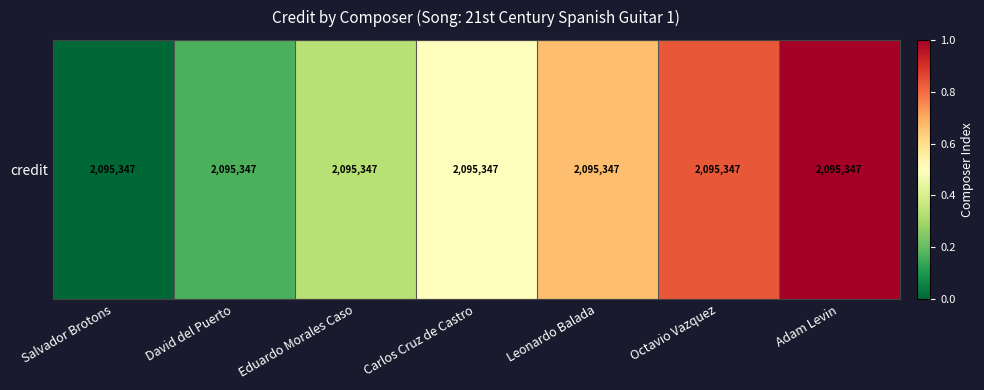

What is the difference between the values at Carlos Cruz de Castro and Adam Levin?

0.5